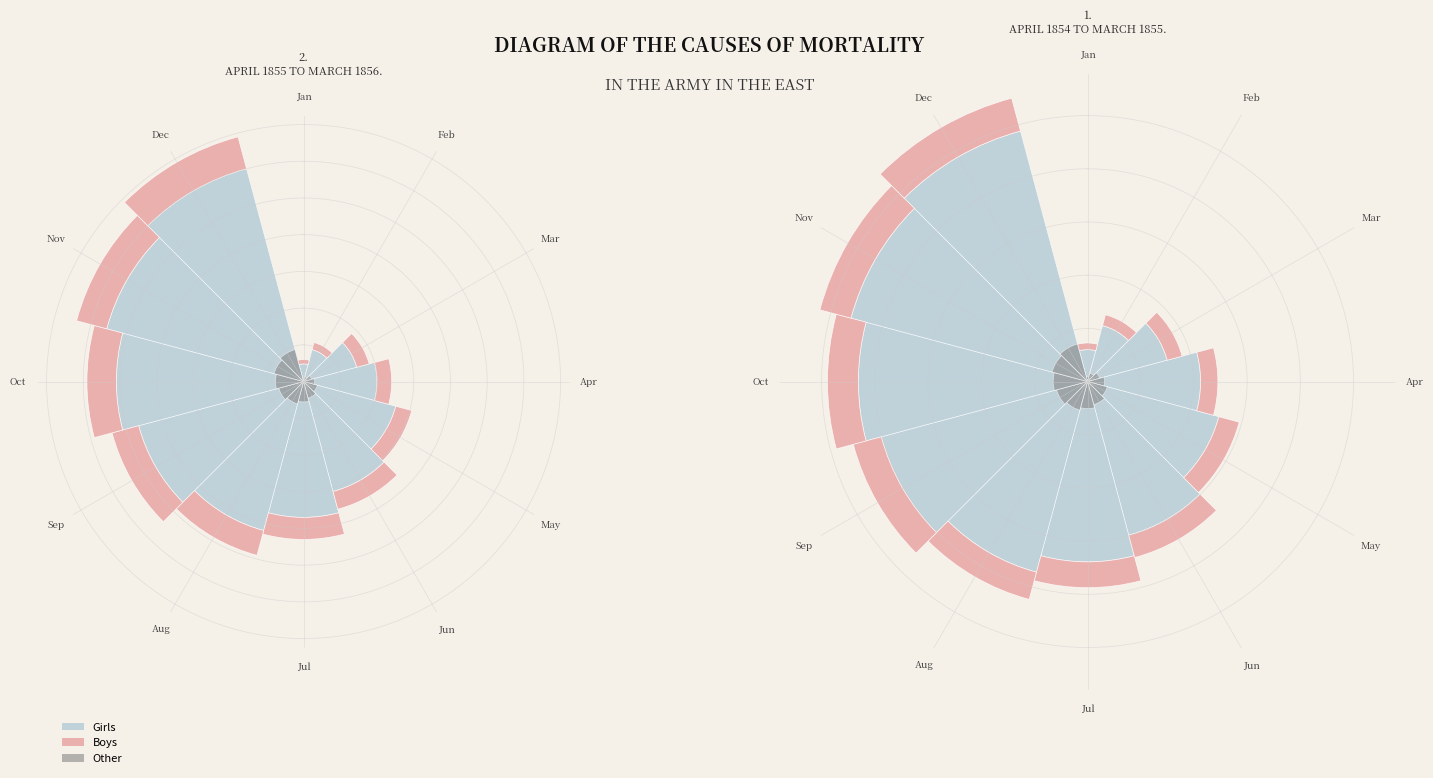

Do Sep and Aug together represent more than half of the pie?

No